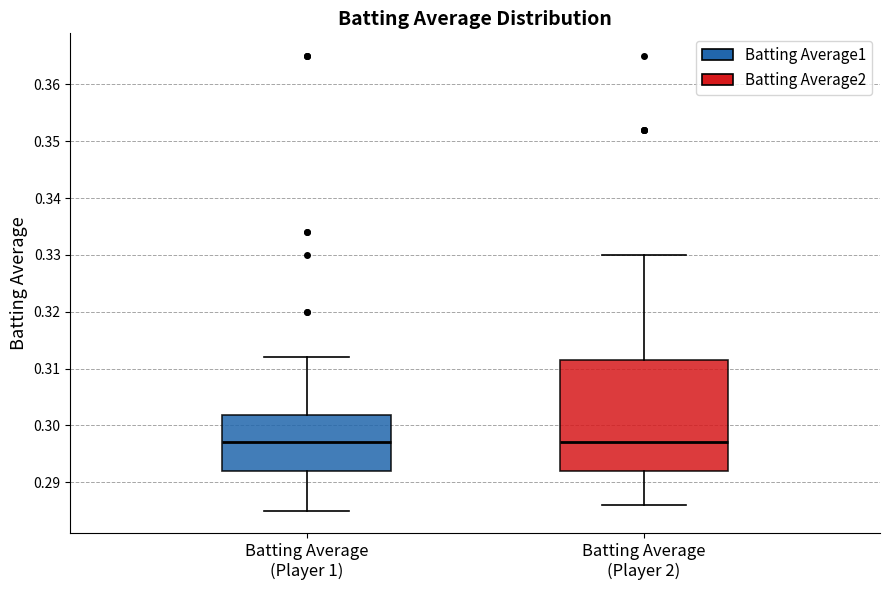

Reading left to right, read every box against the y-axis: the position of its median line, the range the box covers, and the ends of its whiskers. The values are not printed on the chart, so give them approximately, as read against the axis.

Batting Average (Player 1): median 0.297, box 0.292 to 0.302, whiskers 0.285 to 0.312
Batting Average (Player 2): median 0.297, box 0.292 to 0.312, whiskers 0.286 to 0.330